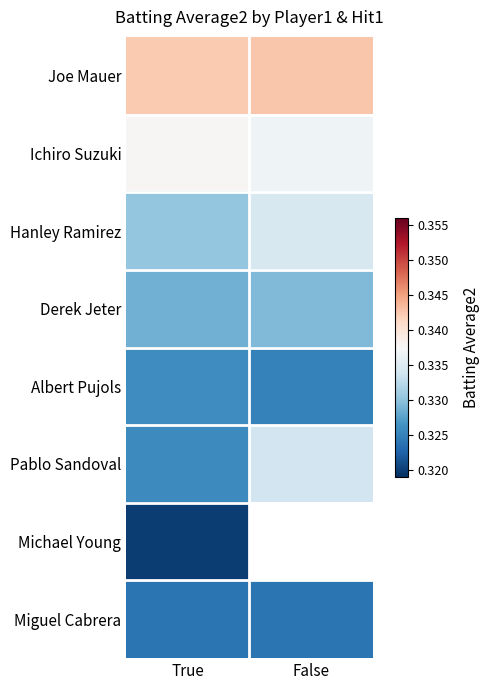

At which category is the sum across all series the highest?

True